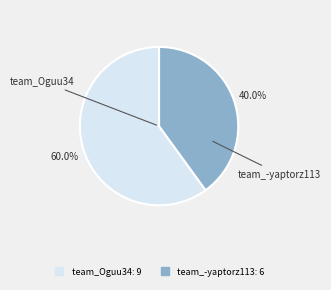

What is the smallest slice in the pie chart?

team_-yaptorz113